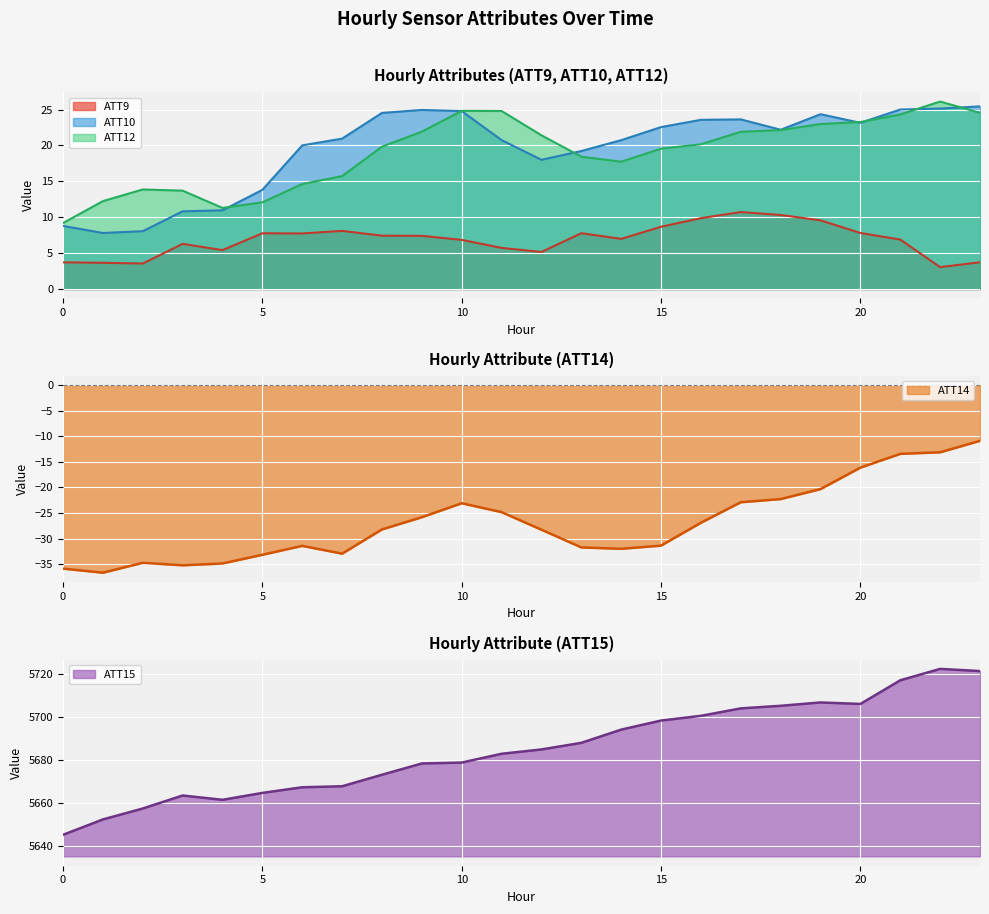

What is the value of the ATT12 point at the 23rd from the left?

26.1